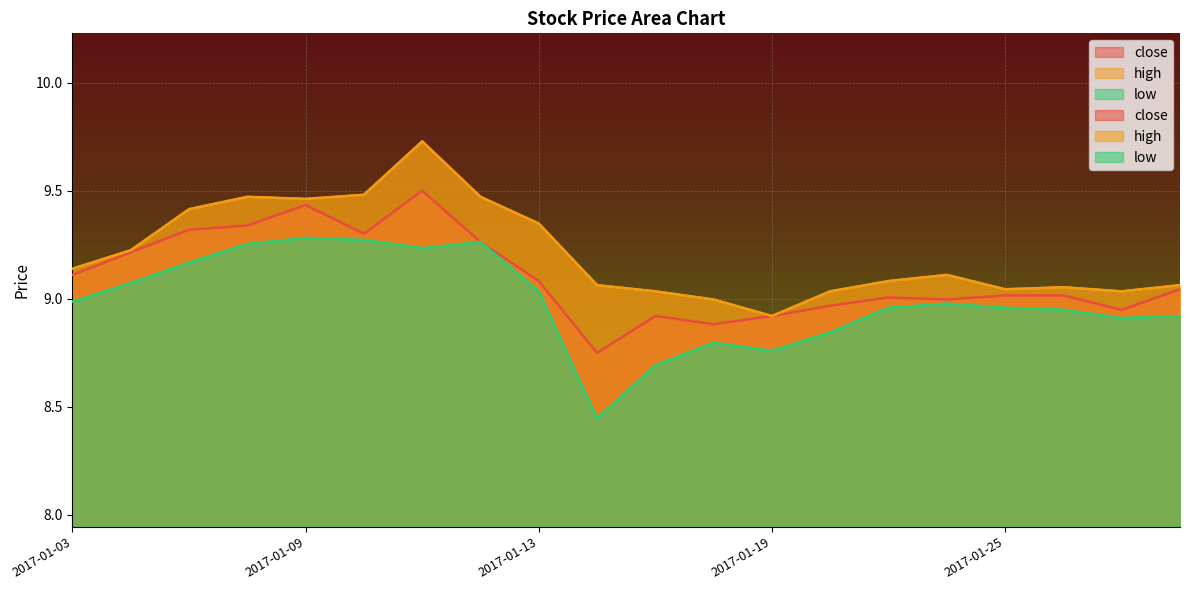

What is the difference between the maximum and minimum values in the close series?

0.8